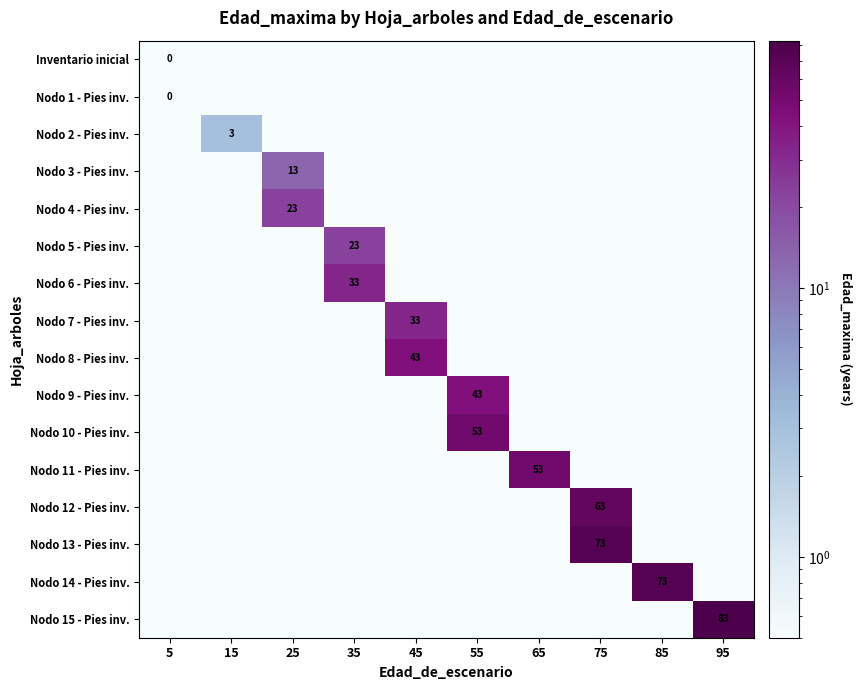

At which category does the chart reach its peak across all series?

95